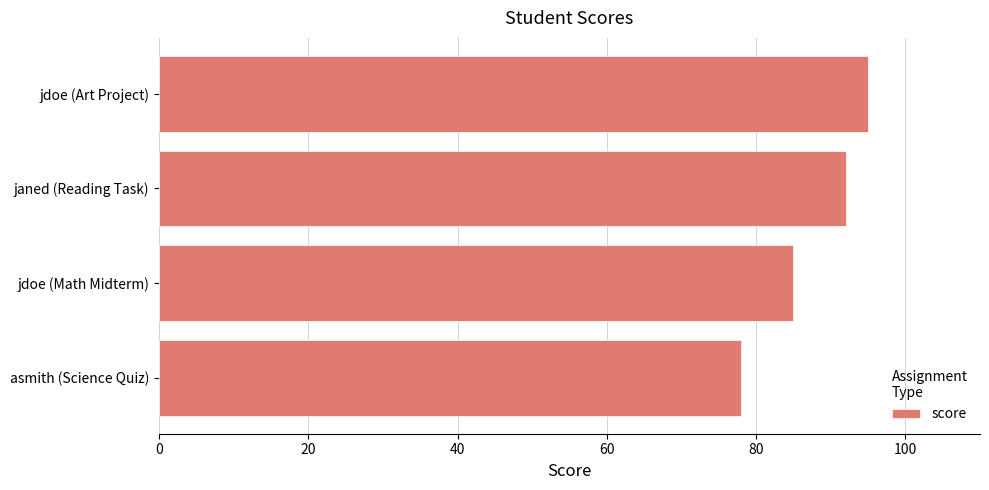

Are the bars grouped side by side (vs. stacked)?

No